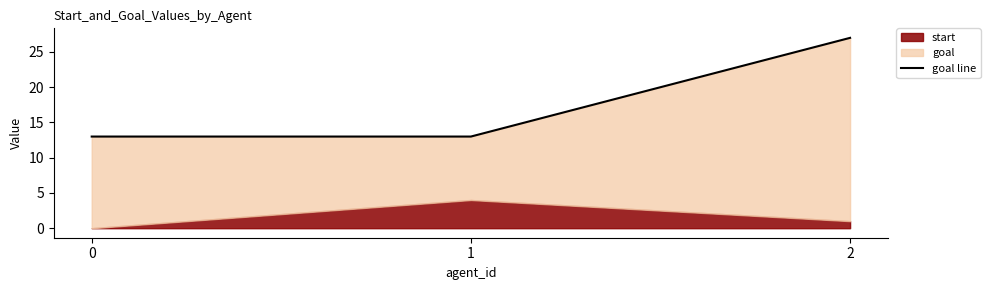

What value does the data have at 0, to the nearest 5?

15